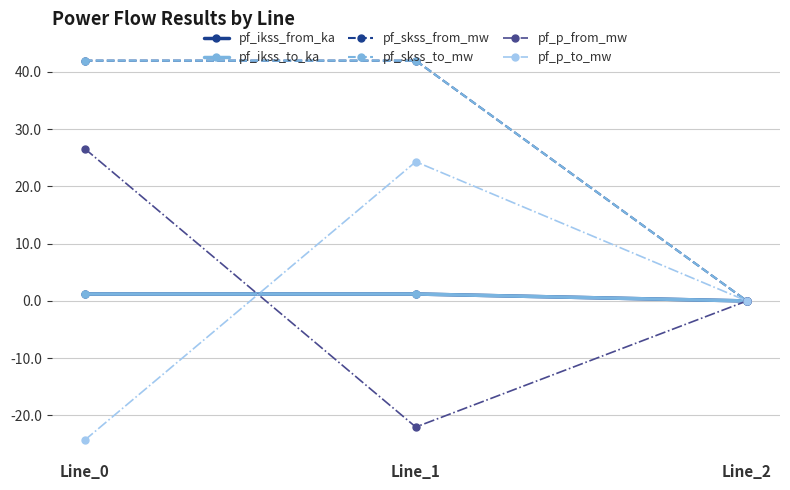

Reading left to right, extract all data points from this chart.

pf_ikss_from_ka: 1.2	1.2	0.0
pf_ikss_to_ka: 1.2	1.2	0.0
pf_skss_from_mw: 42.0	42.0	0.0
pf_skss_to_mw: 42.0	42.0	0.0
pf_p_from_mw: 26.6	-22.0	0.0
pf_p_to_mw: -24.3	24.3	0.0